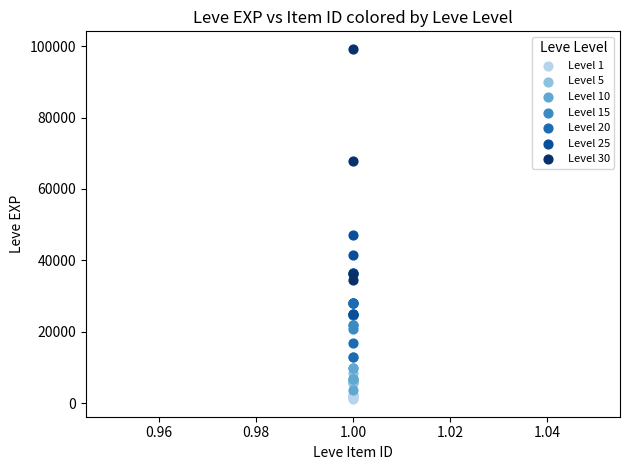

Which series contains the lowest Y value?

Level 1